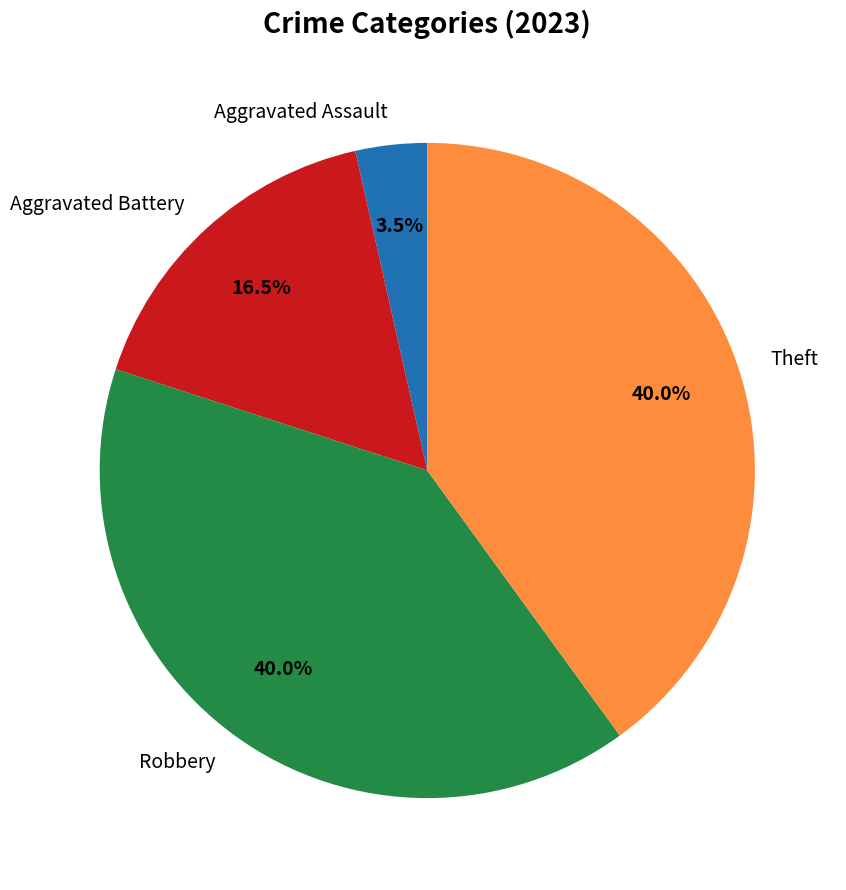

To the nearest percent, what is the difference between the Aggravated Assault and Theft slice percentages?

36%